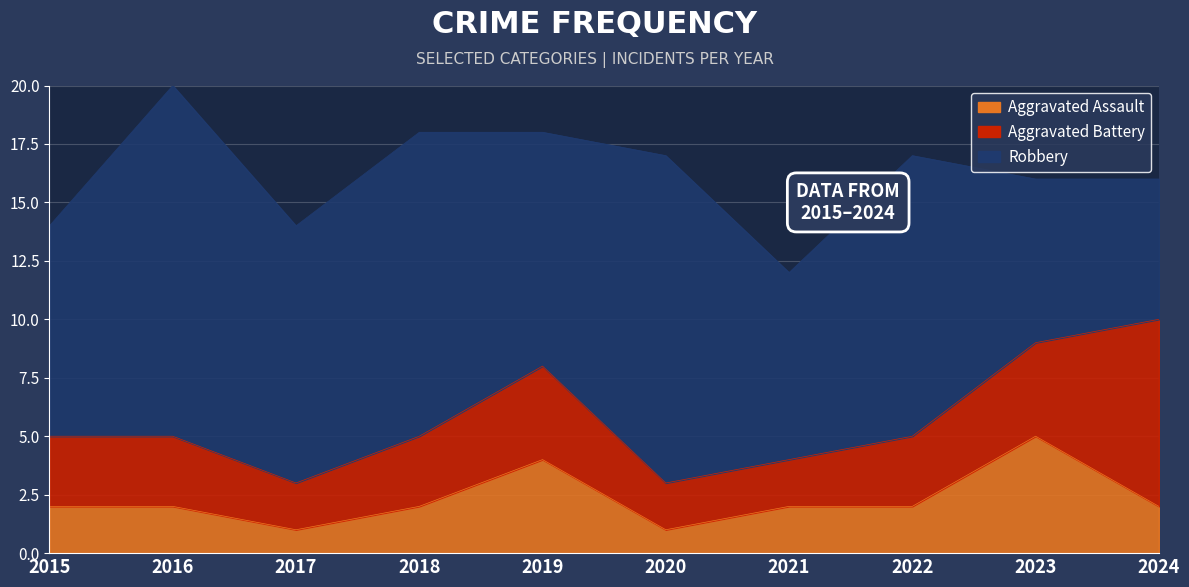

Which label corresponds to the smallest value in the chart?

2017